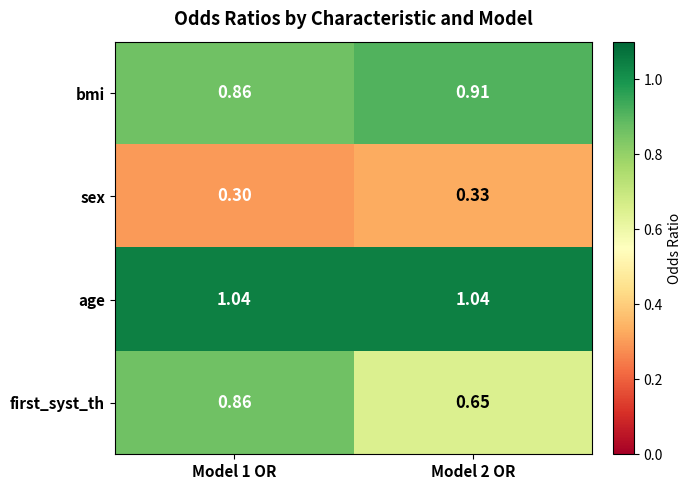

At Model 2 OR, list the series in order from smallest to largest.

sex, first_syst_th, bmi, age